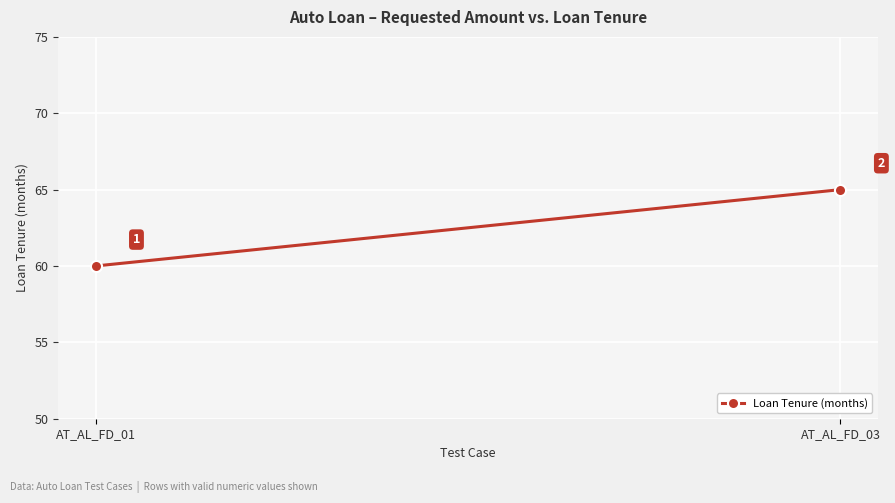

What is the smallest value displayed?

60